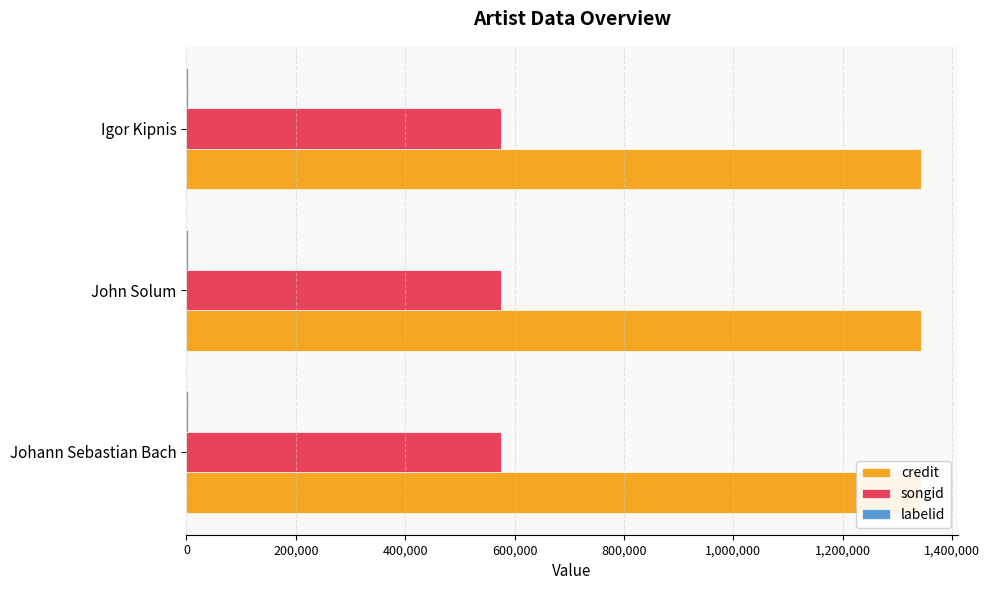

How many bars are there in each group?

3